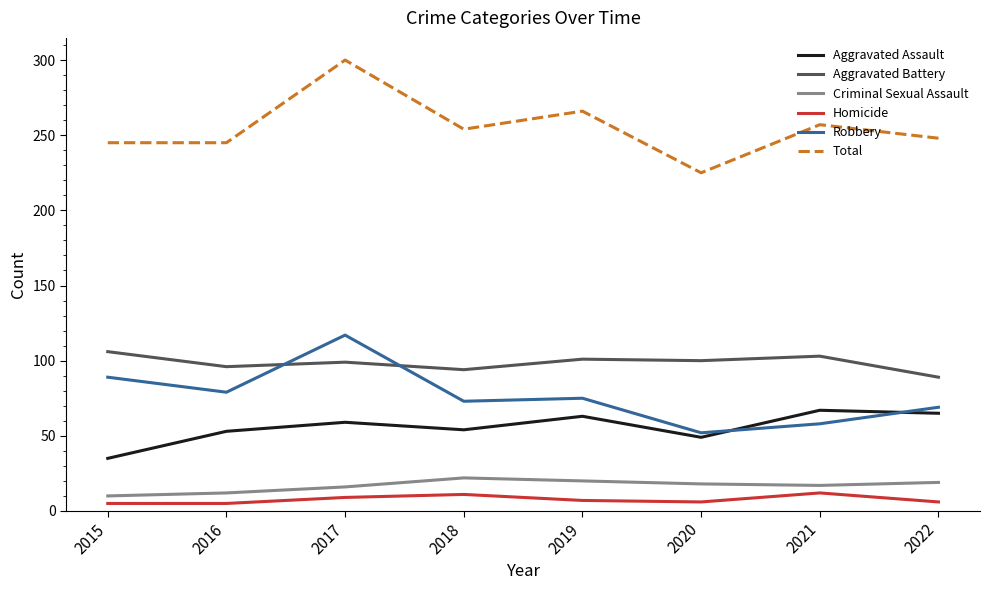

The value of Aggravated Battery at 2015 is 106. True or false?

True